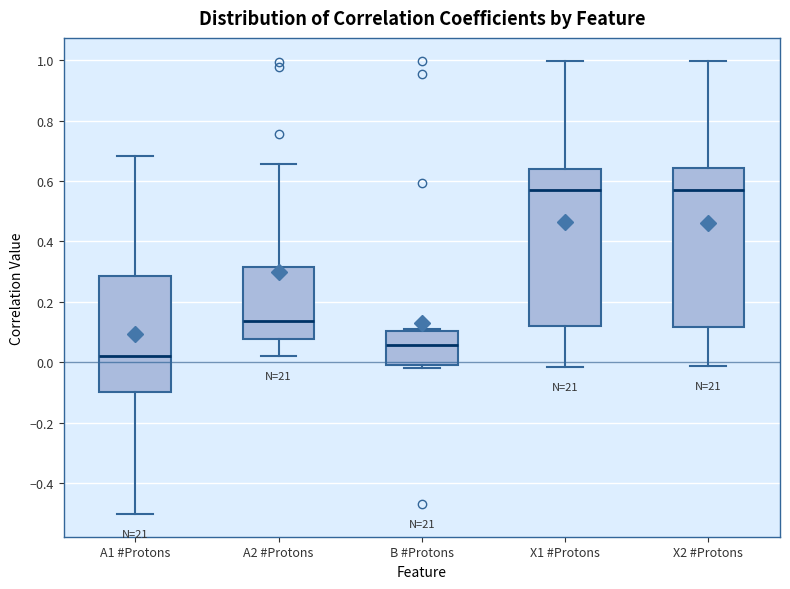

Reading left to right, read every box against the y-axis: the position of its median line, the range the box covers, and the ends of its whiskers. The values are not printed on the chart, so give them approximately, as read against the axis.

A1 #Protons: median 0.02, box -0.10 to 0.28, whiskers -0.50 to 0.68
A2 #Protons: median 0.14, box 0.08 to 0.32, whiskers 0.02 to 0.66
B #Protons: median 0.06, box 0.00 to 0.10, whiskers -0.02 to 0.10
X1 #Protons: median 0.56, box 0.12 to 0.64, whiskers -0.02 to 1.00
X2 #Protons: median 0.56, box 0.12 to 0.64, whiskers -0.02 to 1.00